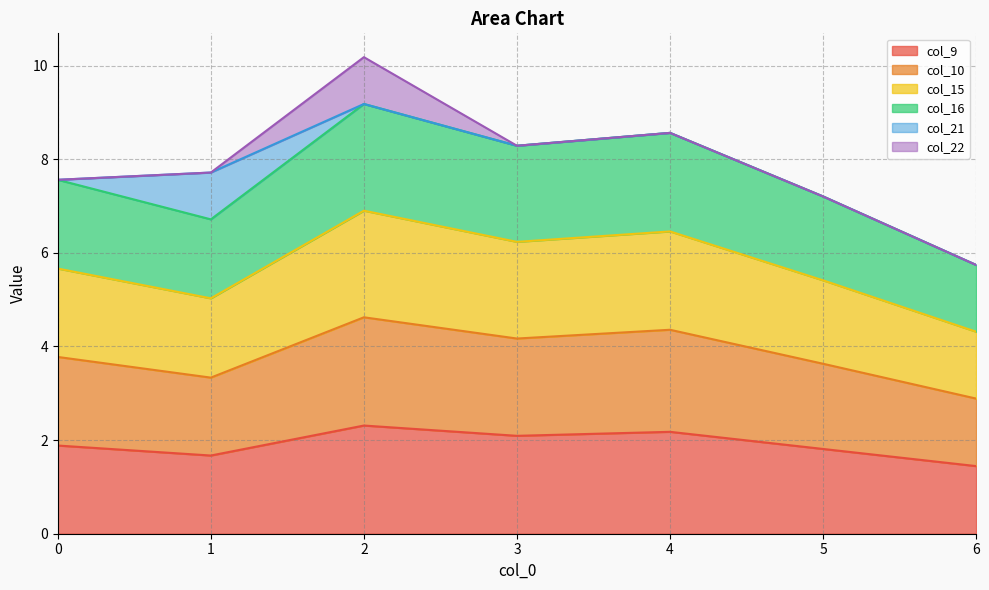

True or false: col_16 and col_9 cross at least once.

False